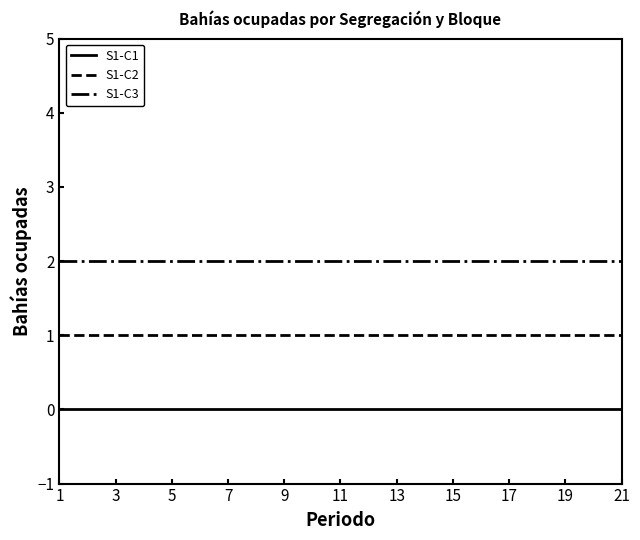

List the series in order of their overall mean, highest first.

S1-C3, S1-C2, S1-C1